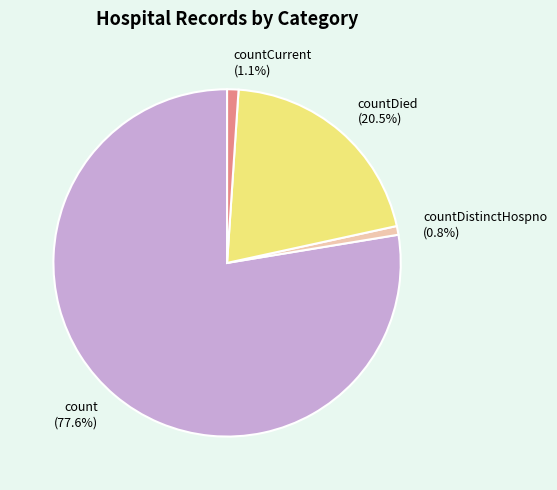

What percentage do countCurrent (1.1%) and count (77.6%) together represent?

78.7%